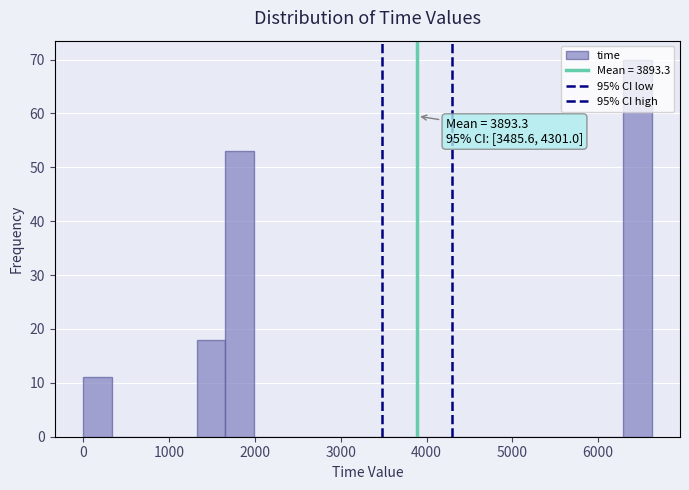

Around what value on the x-axis is the tallest bar? Give the approximate position of its centre, as read against the axis.

6500